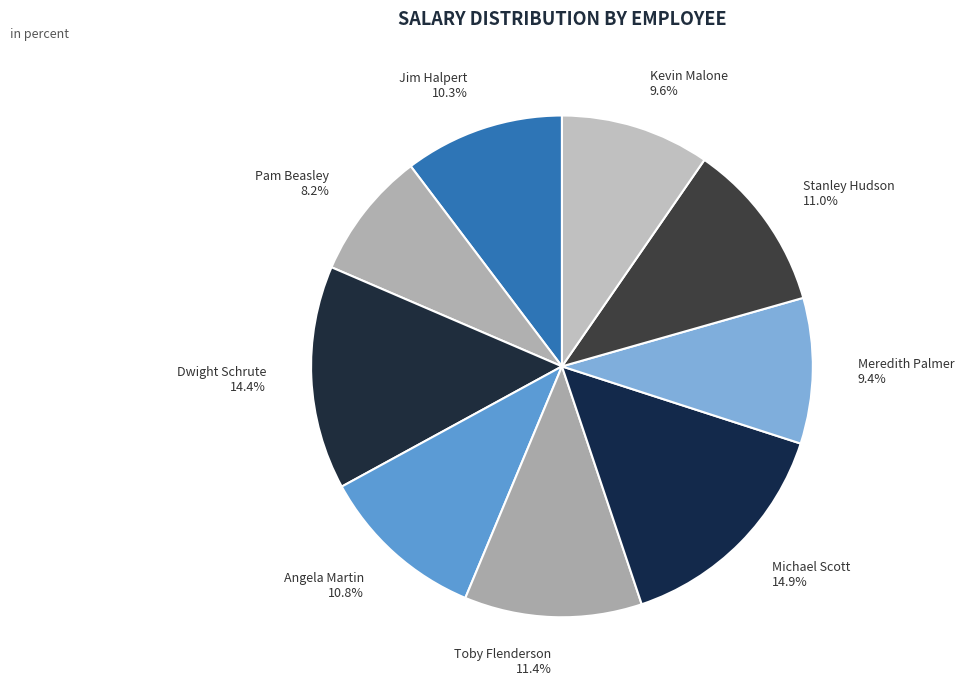

Which has a higher value, Stanley Hudson or Kevin Malone?

Stanley Hudson